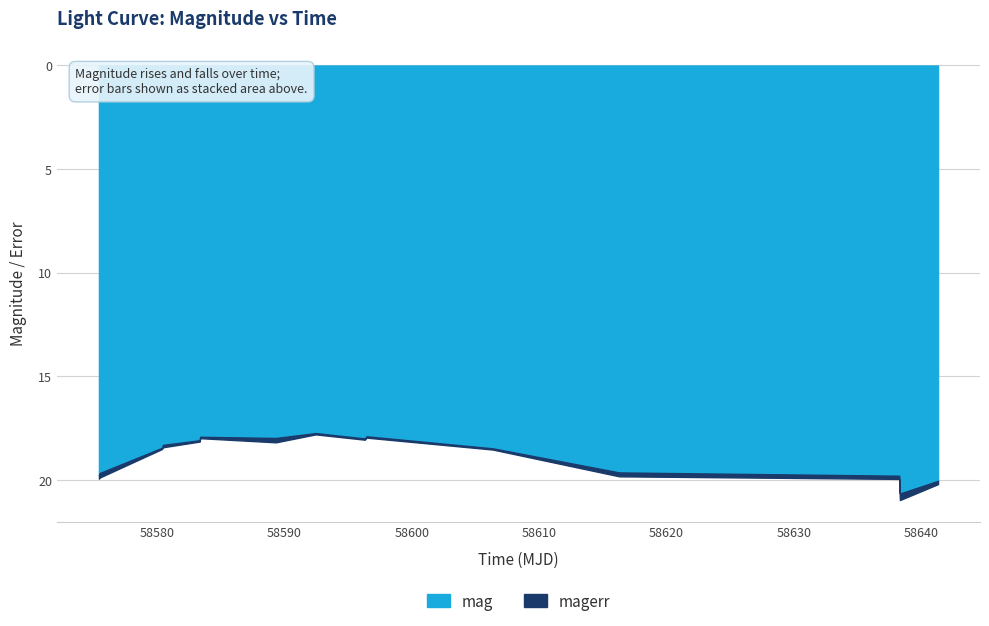

How many lines are shown in the chart?

2